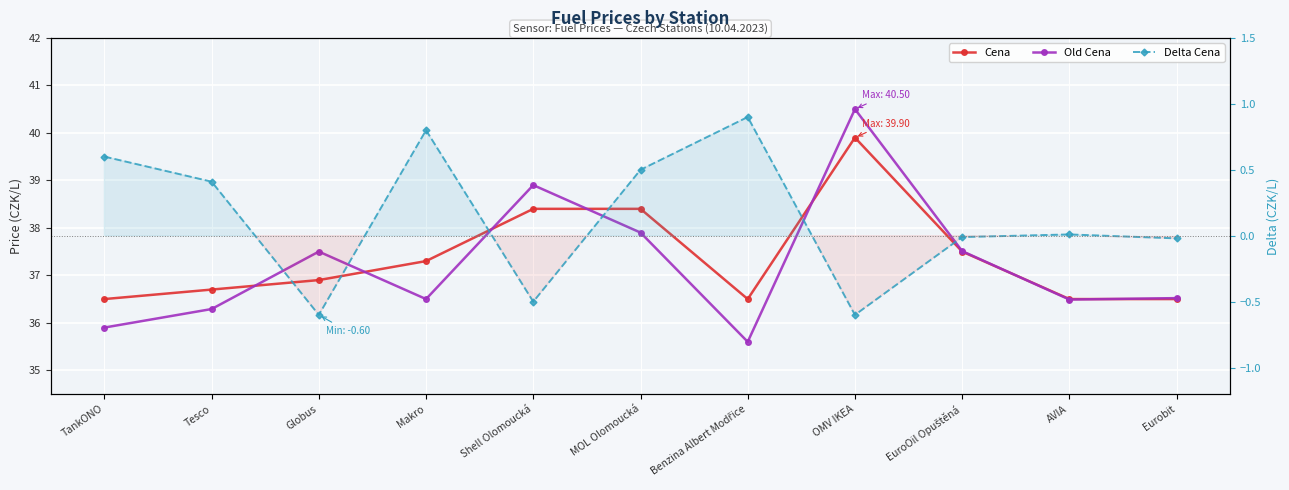

What position from the left is Tesco?

2